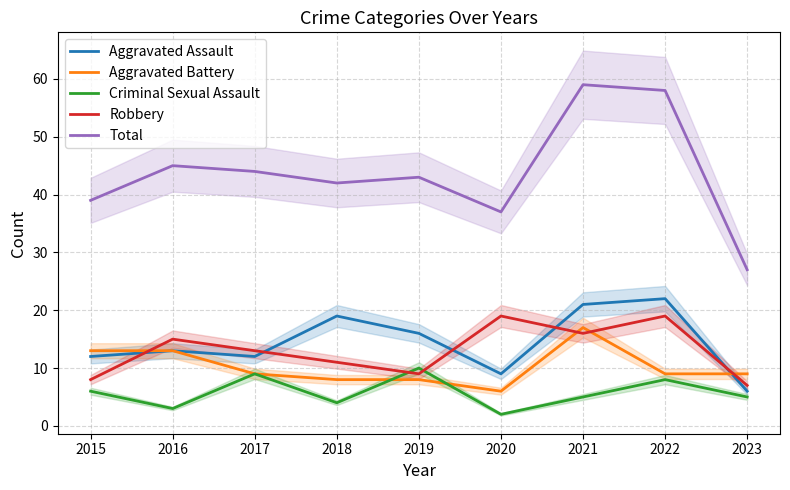

Reading left to right, extract all data points from this chart.

Aggravated Assault: 12	13	12	19	16	9	21	22	6
Aggravated Battery: 13	13	9	8	8	6	17	9	9
Criminal Sexual Assault: 6	3	9	4	10	2	5	8	5
Robbery: 8	15	13	11	9	19	16	19	7
Total: 39	45	44	42	43	37	59	58	27